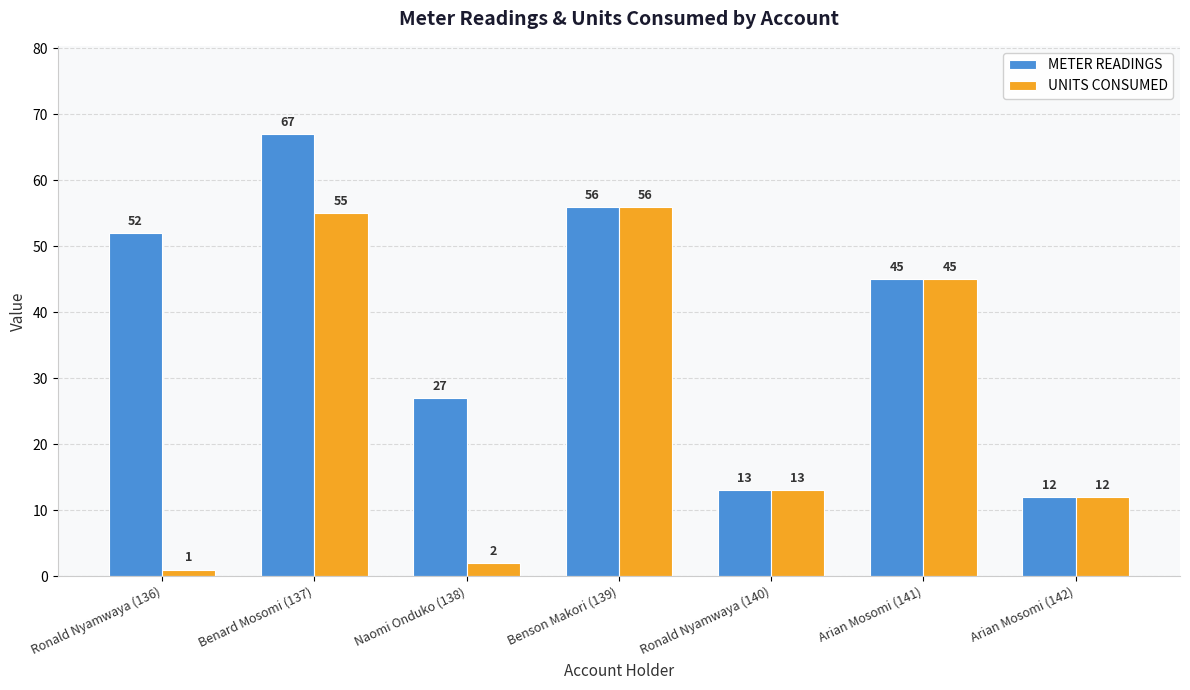

How many data points does each series have?

7